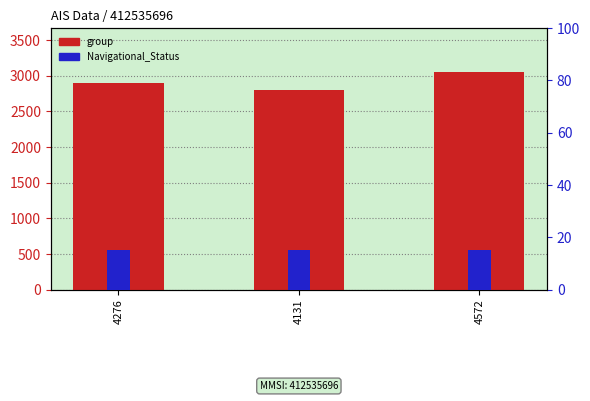

Rank the categories by Navigational_Status (percentile) value from highest to lowest.

4276, 4131, 4572